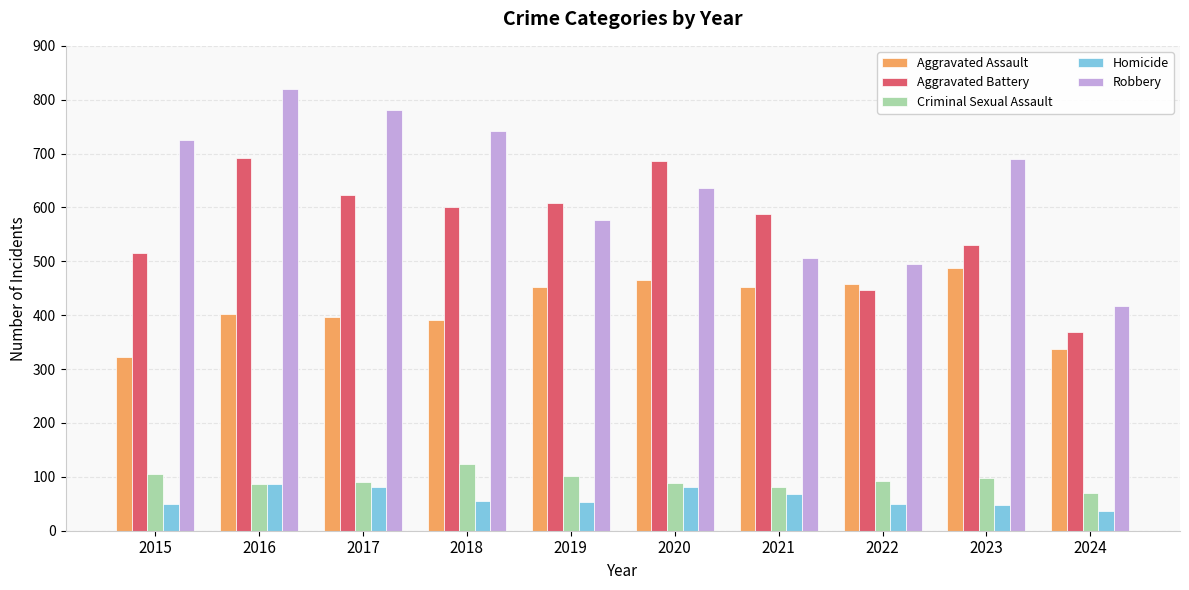

What is the minimum value shown in the chart?

37